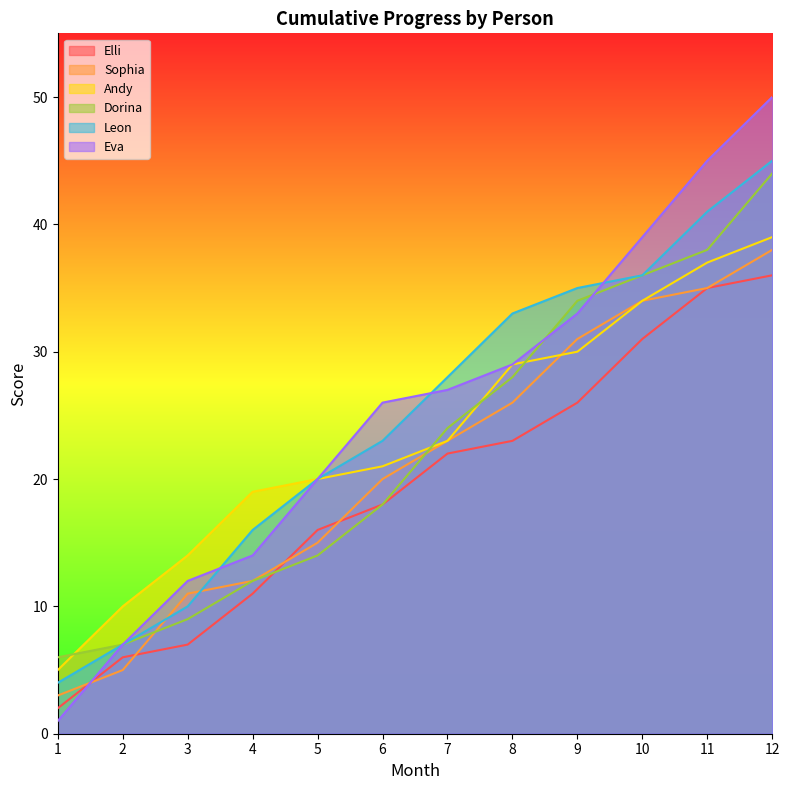

Count the number of data series in this chart.

6